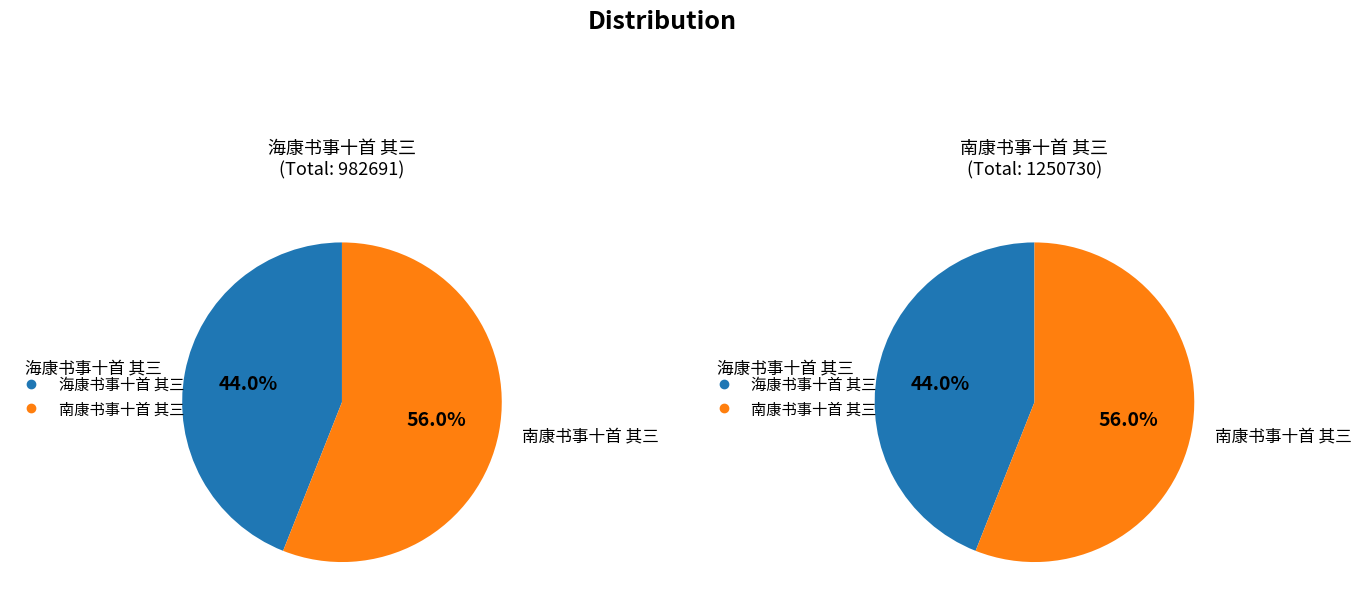

What is the majority slice?

南康书事十首 其三